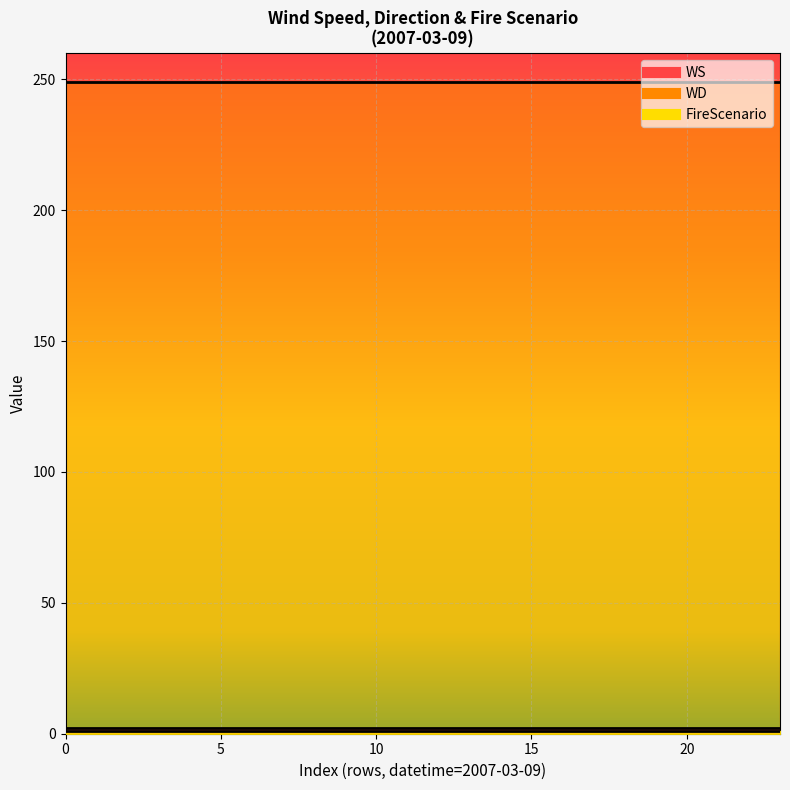

Rank the series by their maximum value, from lowest to highest.

FireScenario, WS, WD